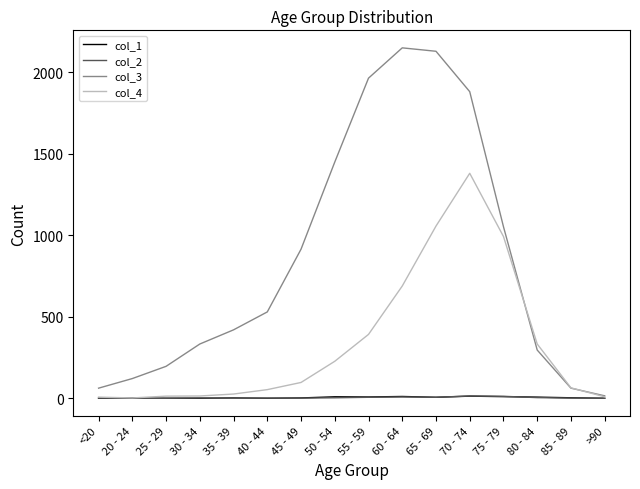

Which series has the largest range (max minus min)?

col_3